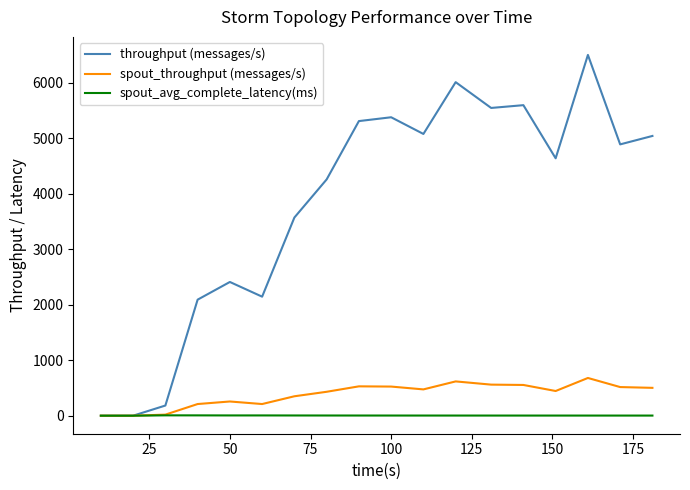

List the series in order of their peak value, lowest first.

spout_avg_complete_latency(ms), spout_throughput (messages/s), throughput (messages/s)